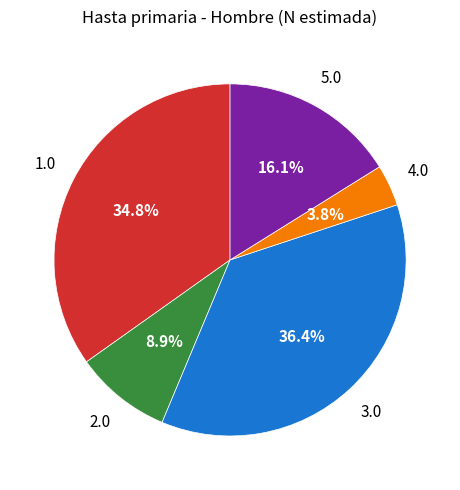

Does any single category account for the majority?

No